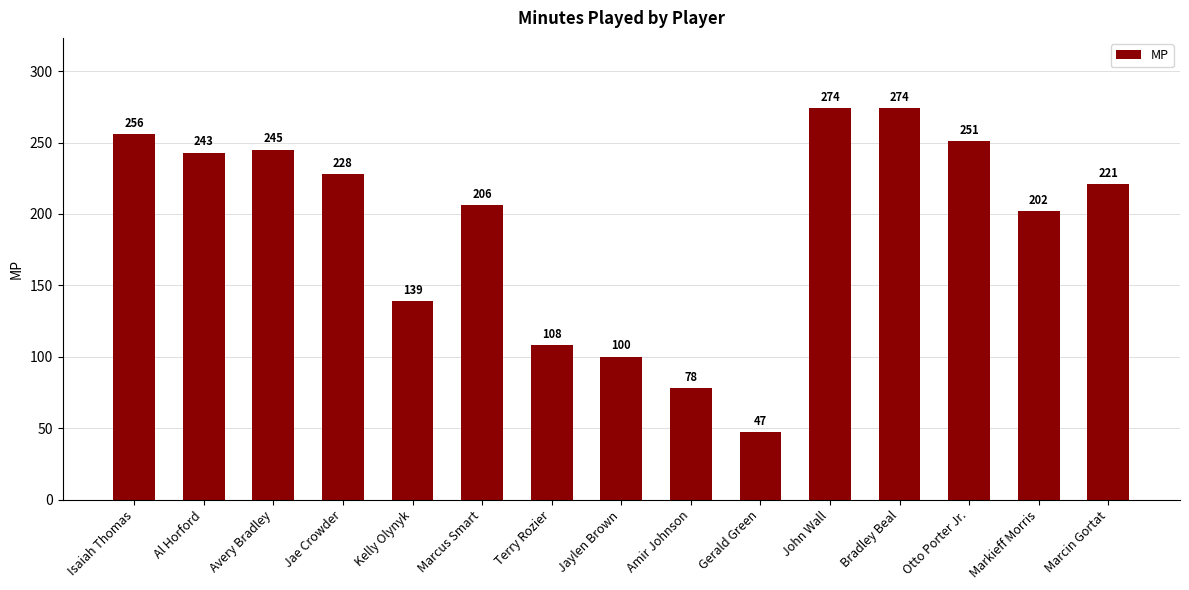

Reading left to right, transcribe all the data shown in this chart.

Isaiah Thomas=256	Al Horford=243	Avery Bradley=245	Jae Crowder=228	Kelly Olynyk=139	Marcus Smart=206	Terry Rozier=108	Jaylen Brown=100	Amir Johnson=78	Gerald Green=47	John Wall=274	Bradley Beal=274	Otto Porter Jr.=251	Markieff Morris=202	Marcin Gortat=221